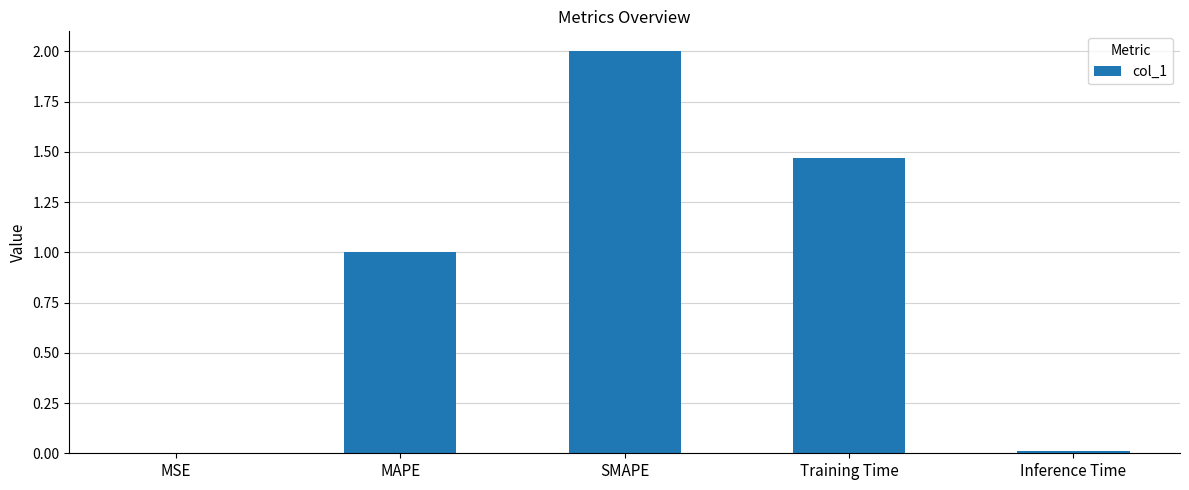

Is it true that the value at Training Time is 2.3?

False